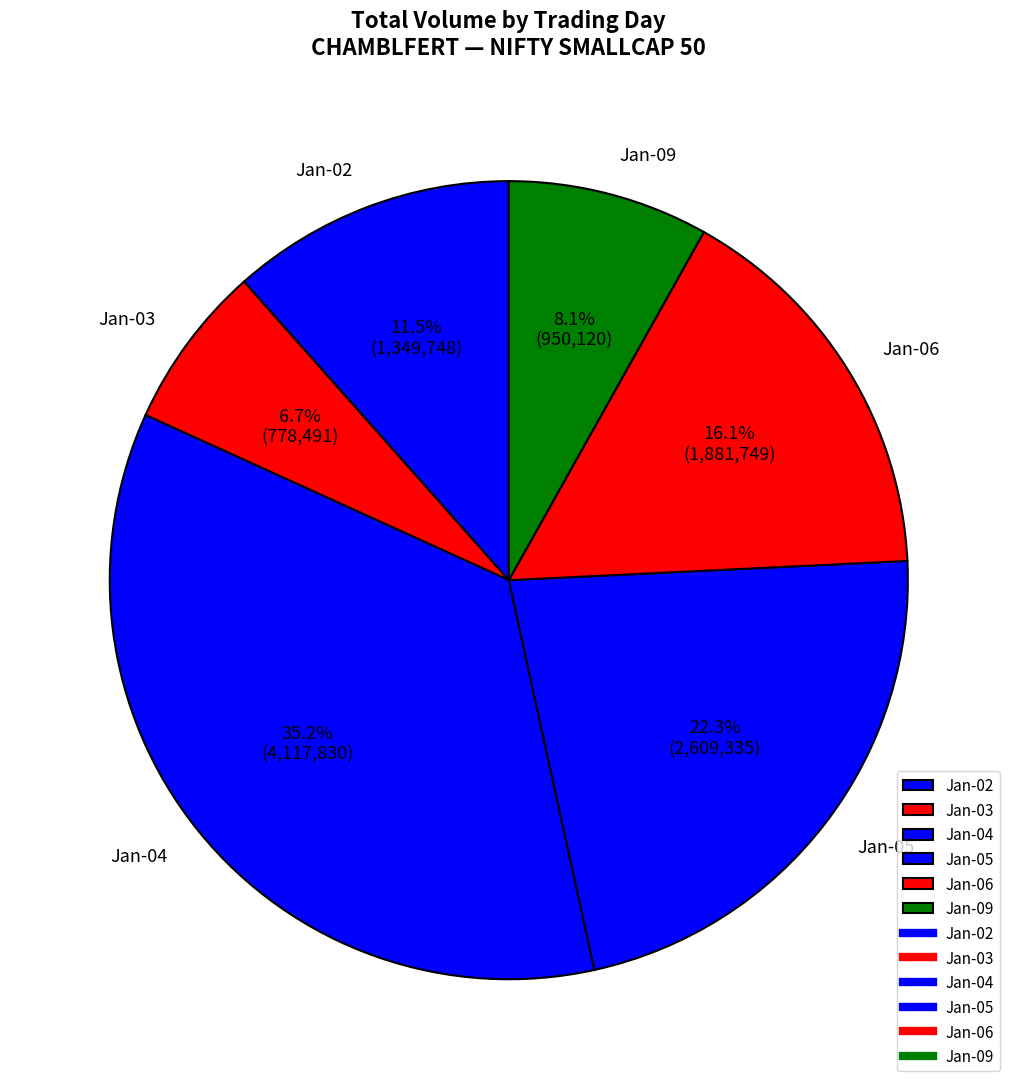

To the nearest percent, what is the average slice percentage?

17%